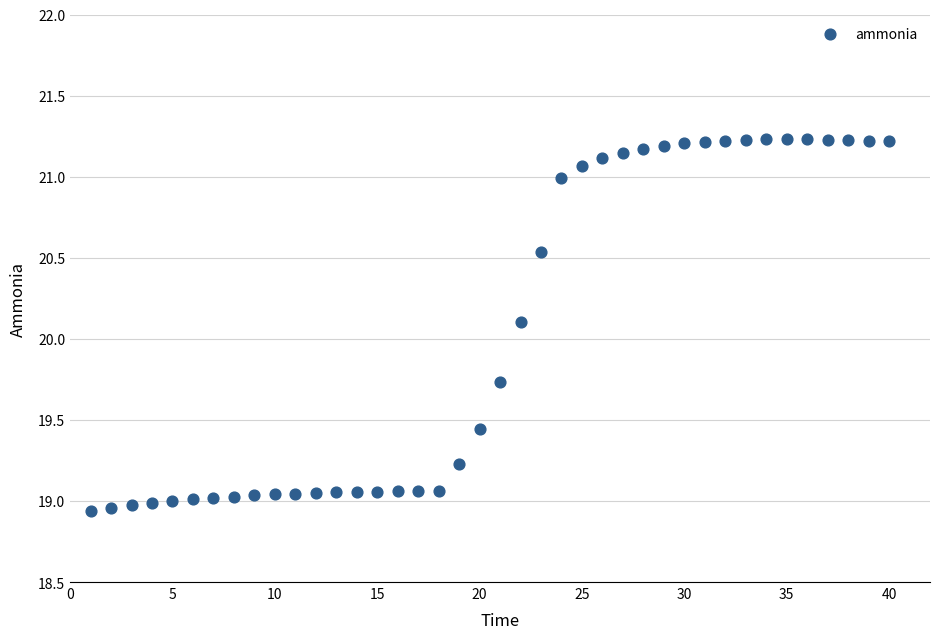

What Y value in the scatter plot is closest to 20?

20.1